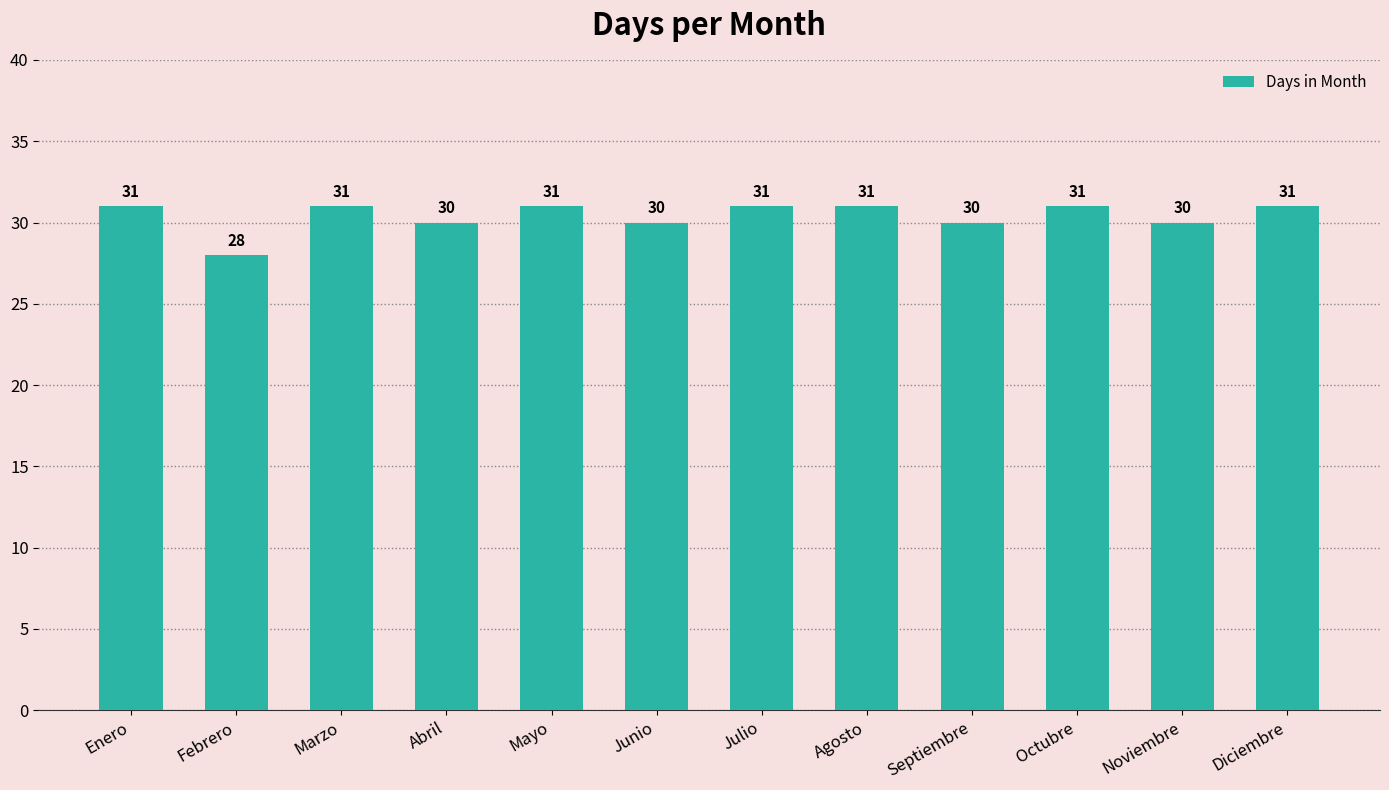

What is the ratio of the value at Marzo to the value at Abril?

1.0